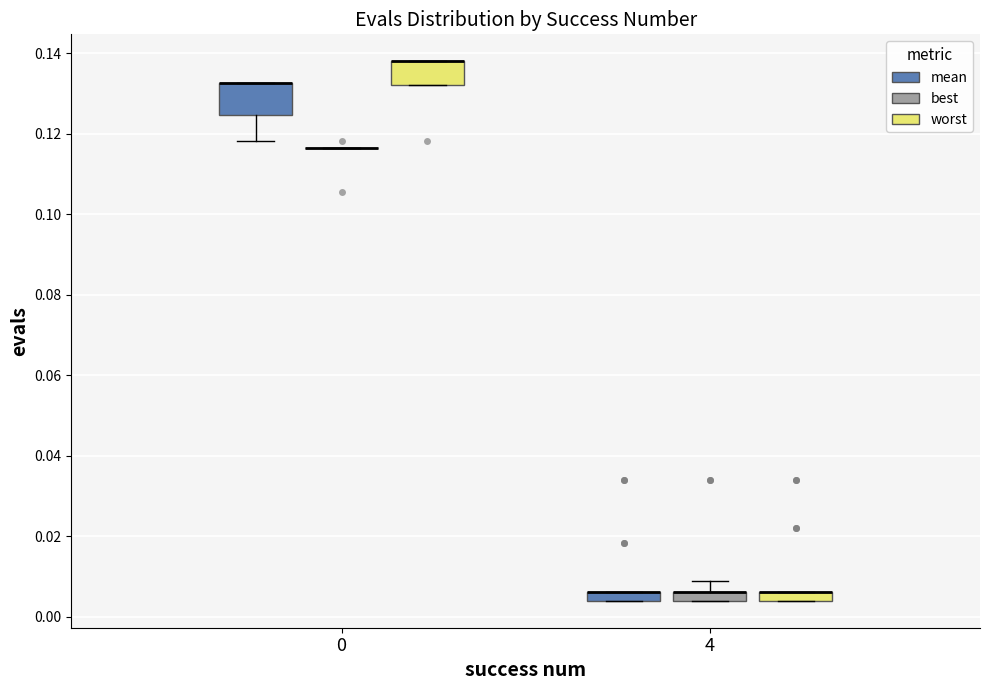

Which box is the tallest, from its lower edge to its upper edge?

0 (mean)